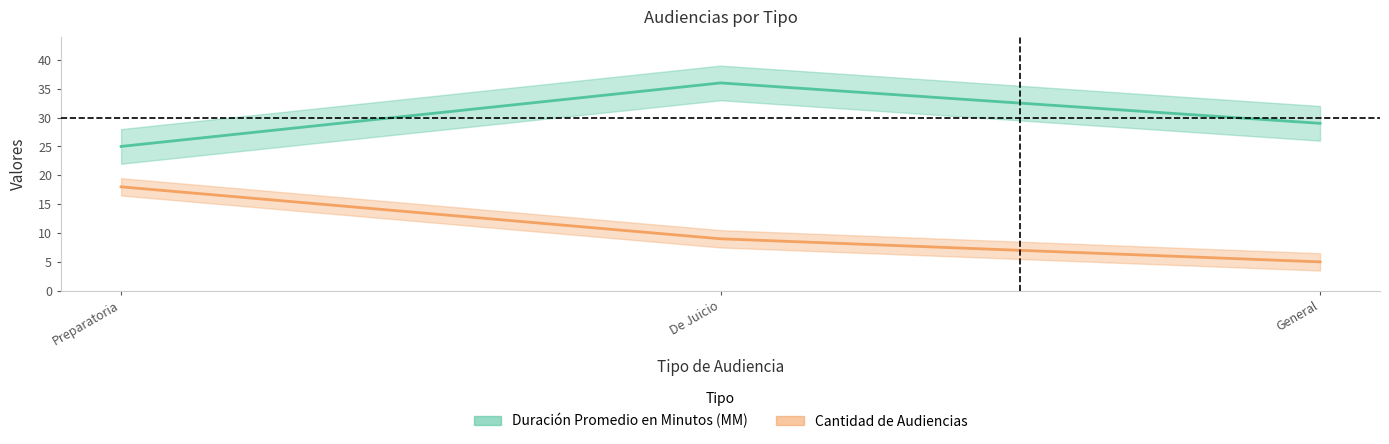

Is this an area chart (filled region under the line)?

No